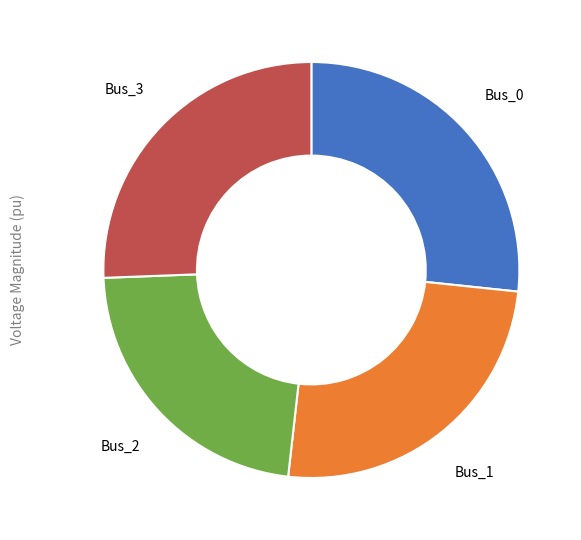

Count the number of slices in the pie.

4